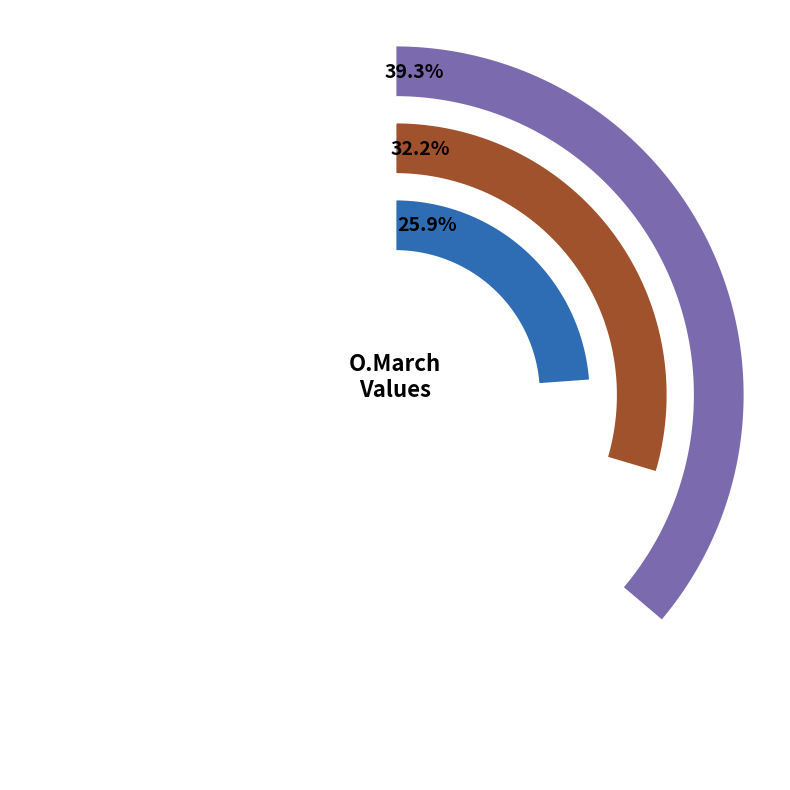

What percentage is the 78 slice, to the nearest percent?

39%